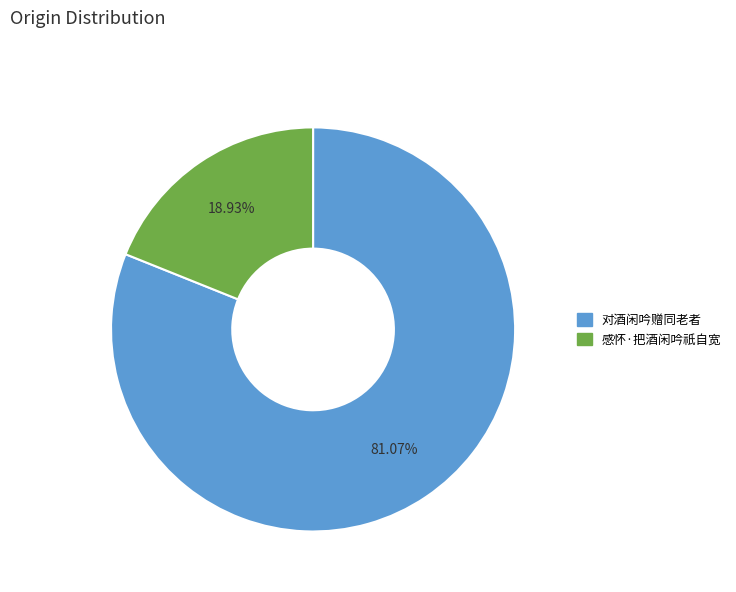

Is there any slice that represents more than half of the pie?

Yes